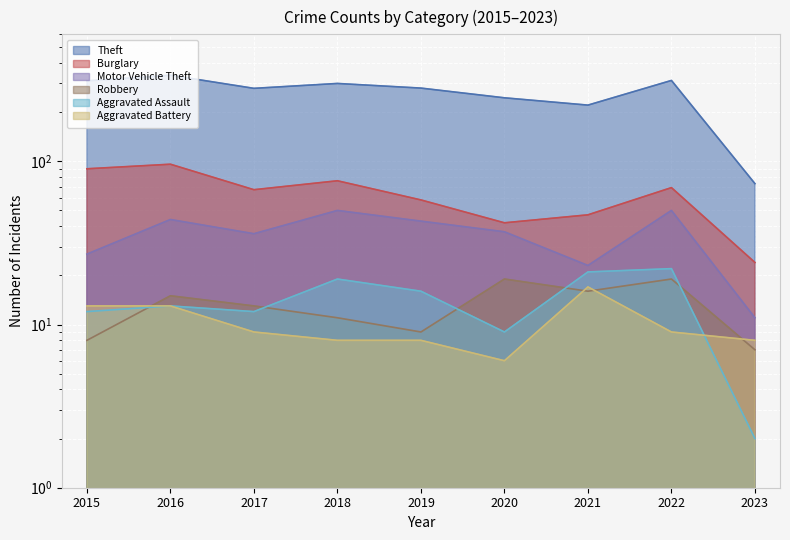

At which category is the sum across all series the highest?

2016